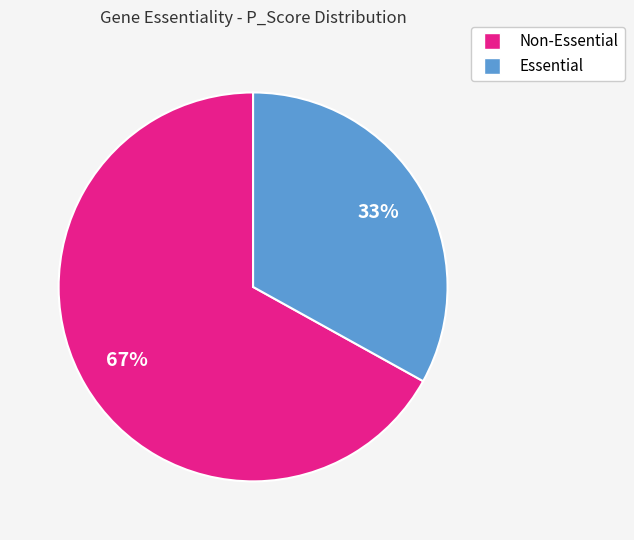

To the nearest percent, what is the average slice percentage?

50%